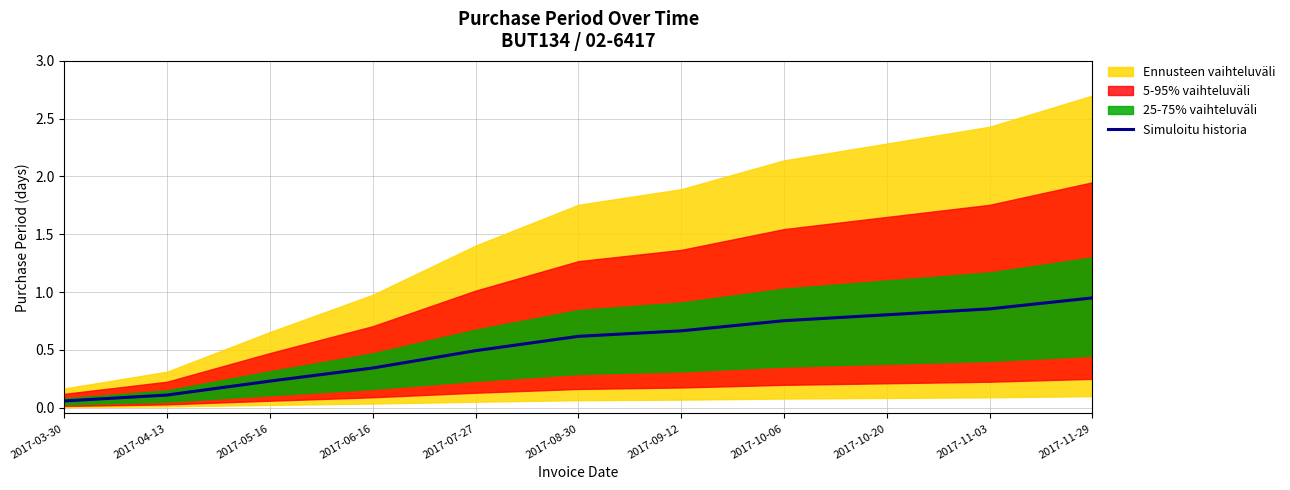

What is the label of the 7th point from the left?

2017-09-12